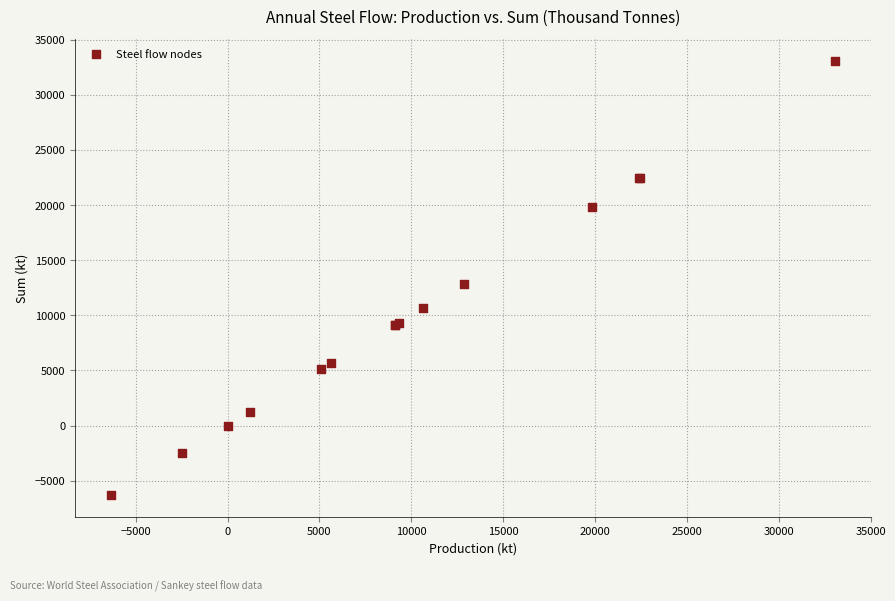

What Y value in the scatter plot is closest to 13366?

12842.2